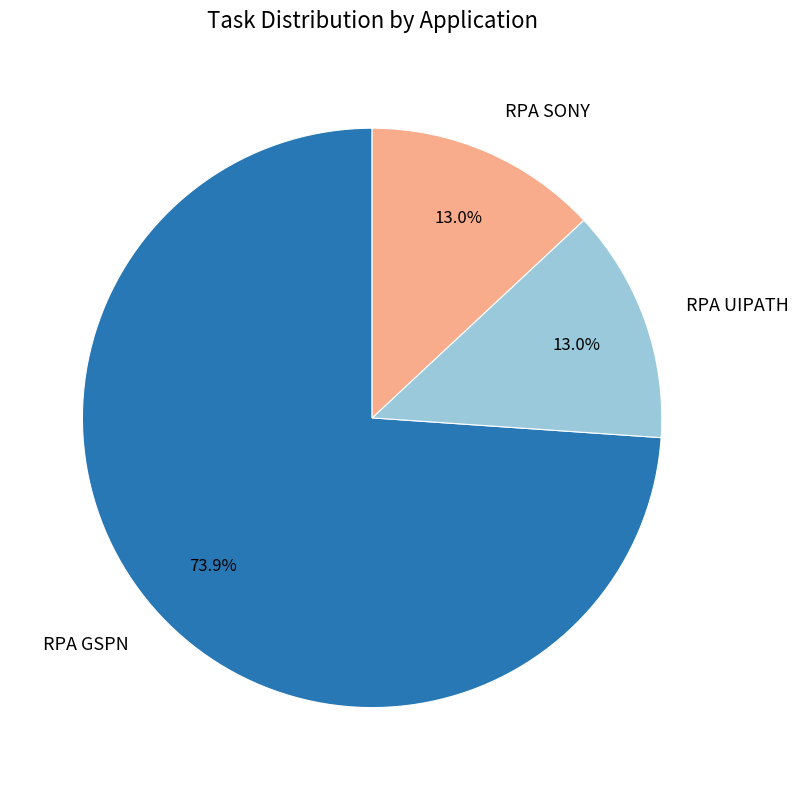

How many segments does this pie chart have?

3